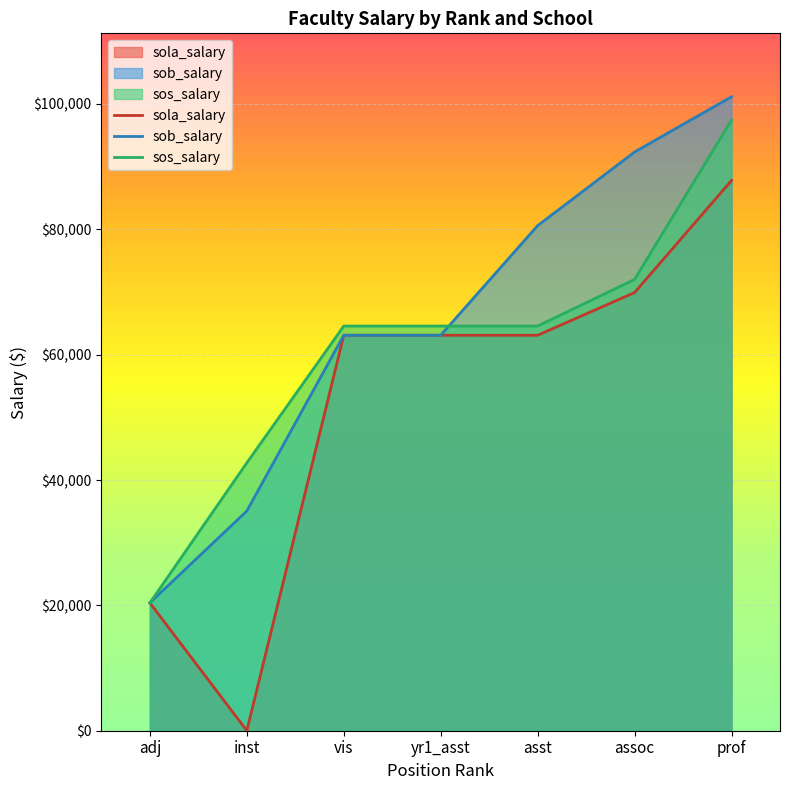

Is the value of sola_salary at inst greater than the value of sob_salary at yr1_asst?

No